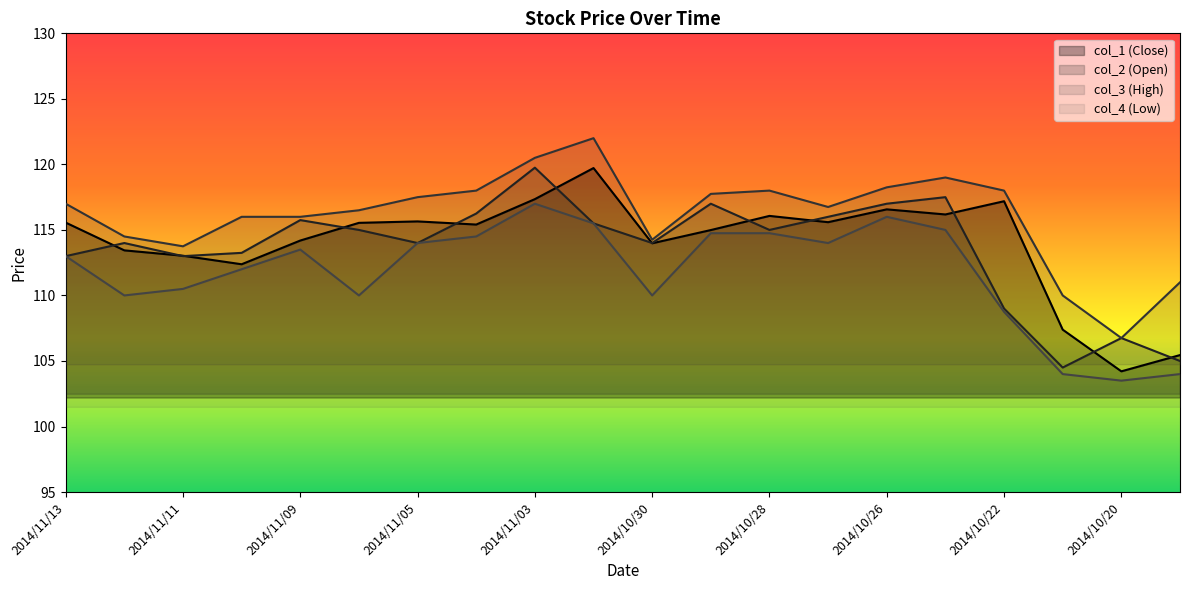

After their last crossing, which series has the higher values: col_2 (Open) or col_1 (Close)?

col_1 (Close)